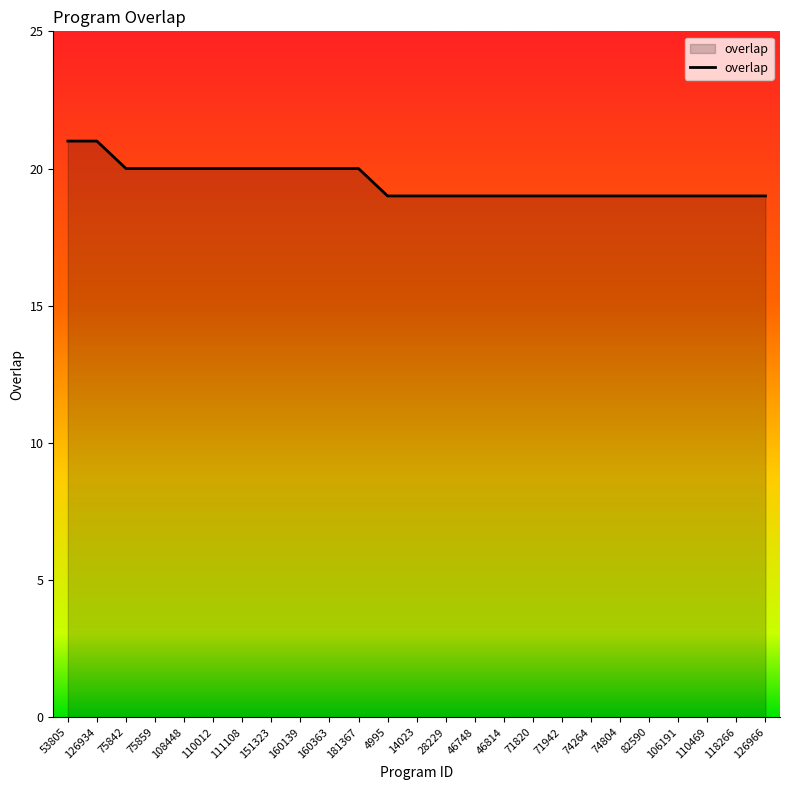

How many lines are shown in the chart?

1